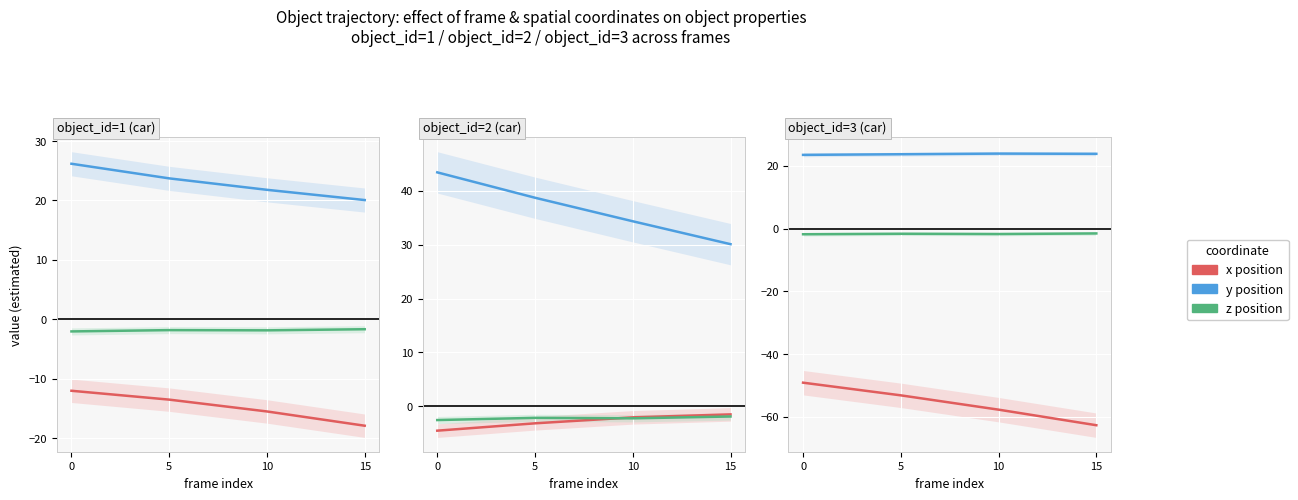

At how many categories does at least one series exceed -8?

4